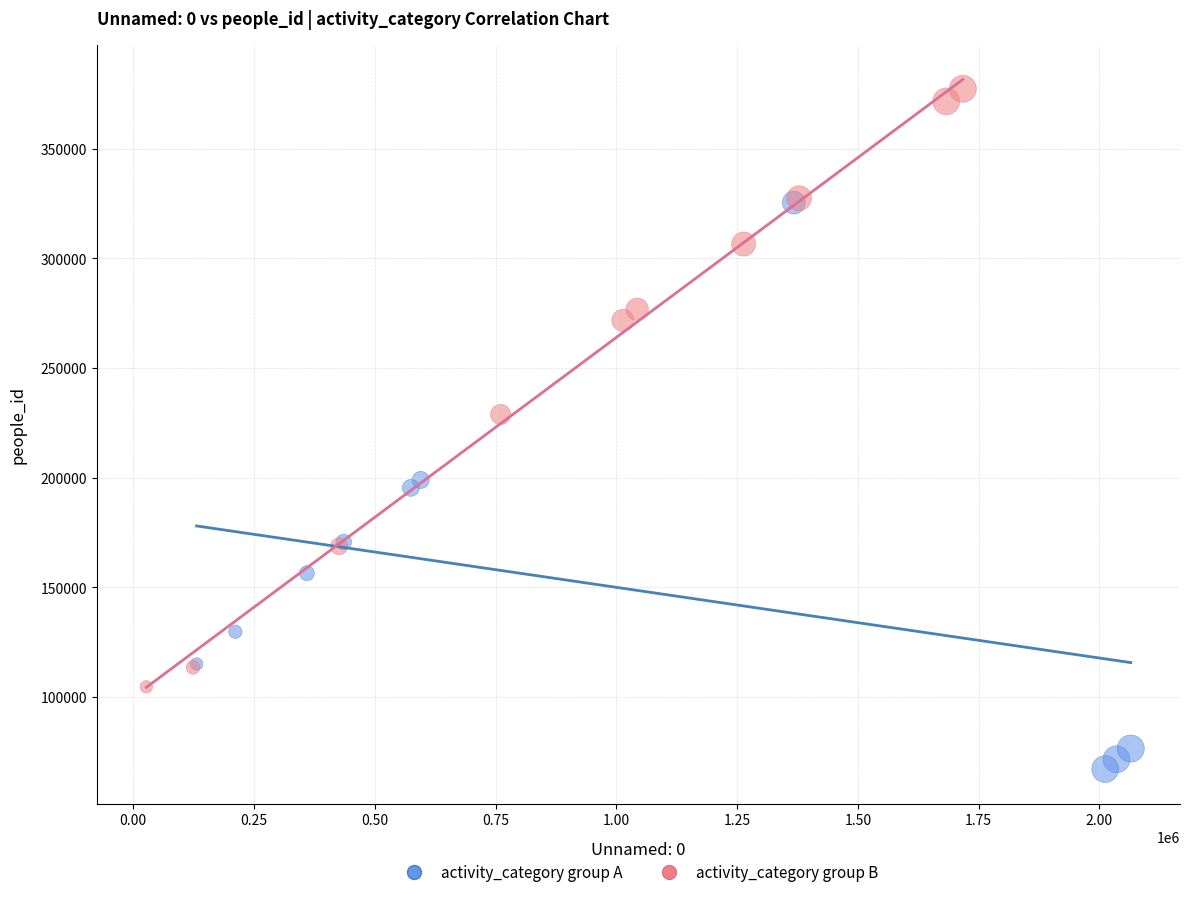

What are all the series names shown in the legend?

activity_category group A, activity_category group B